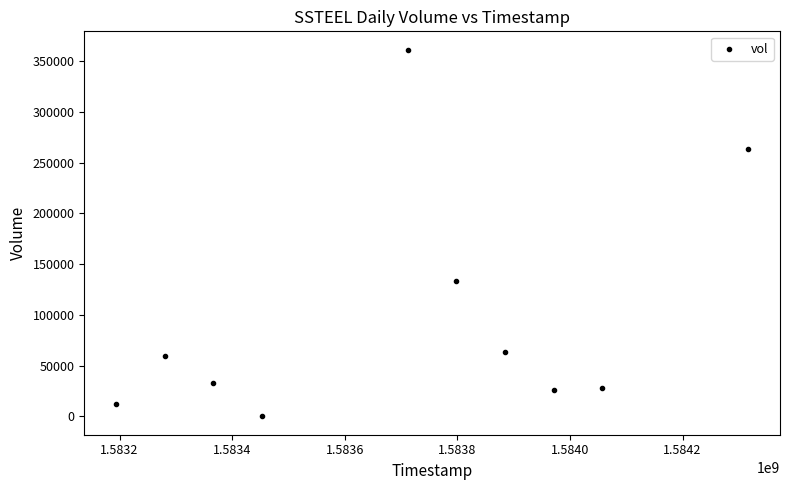

What Y value in the scatter plot is closest to 180700?

133200